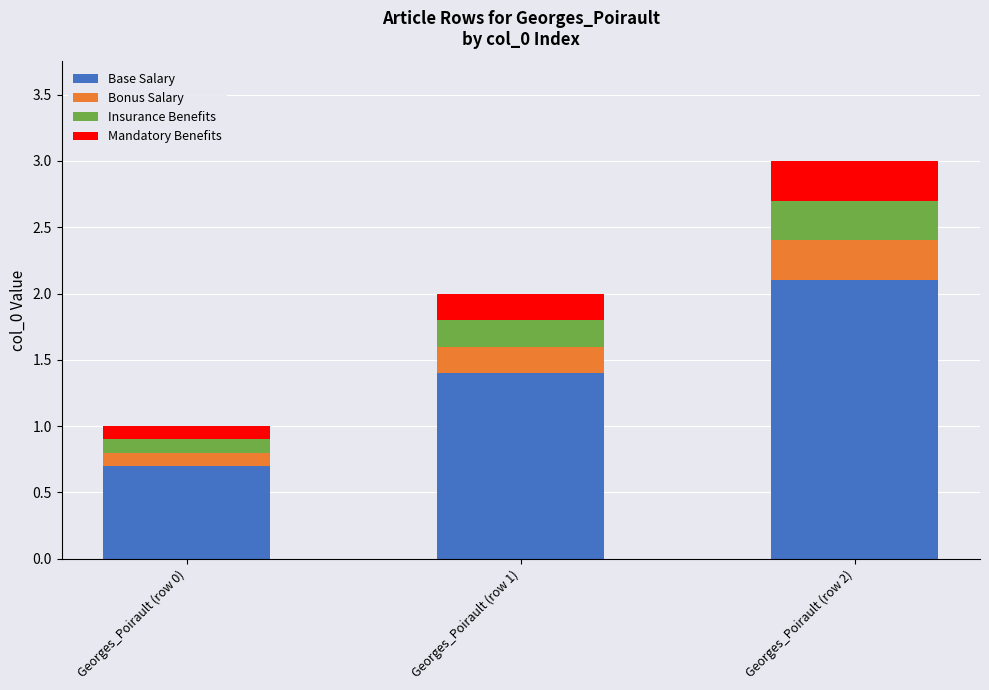

What is the sum of the Base Salary values at Georges_Poirault (row 1) and Georges_Poirault (row 0)?

2.1